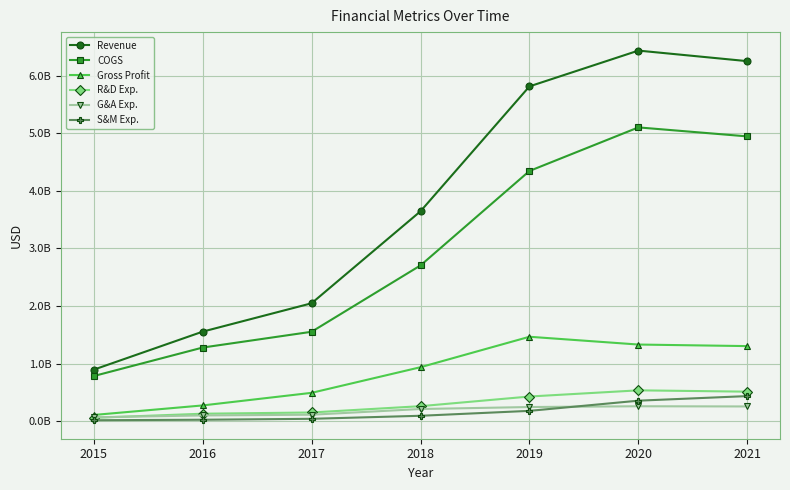

What are all the series names shown in the legend?

Revenue, COGS, Gross Profit, R&D Exp., G&A Exp., S&M Exp.